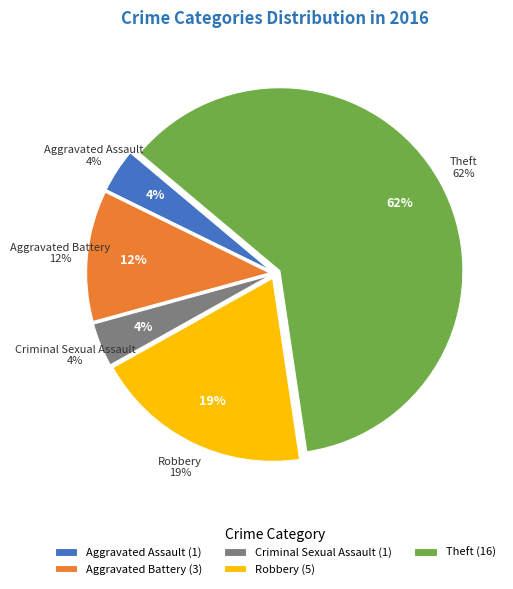

Is there any slice that represents more than half of the pie?

Yes